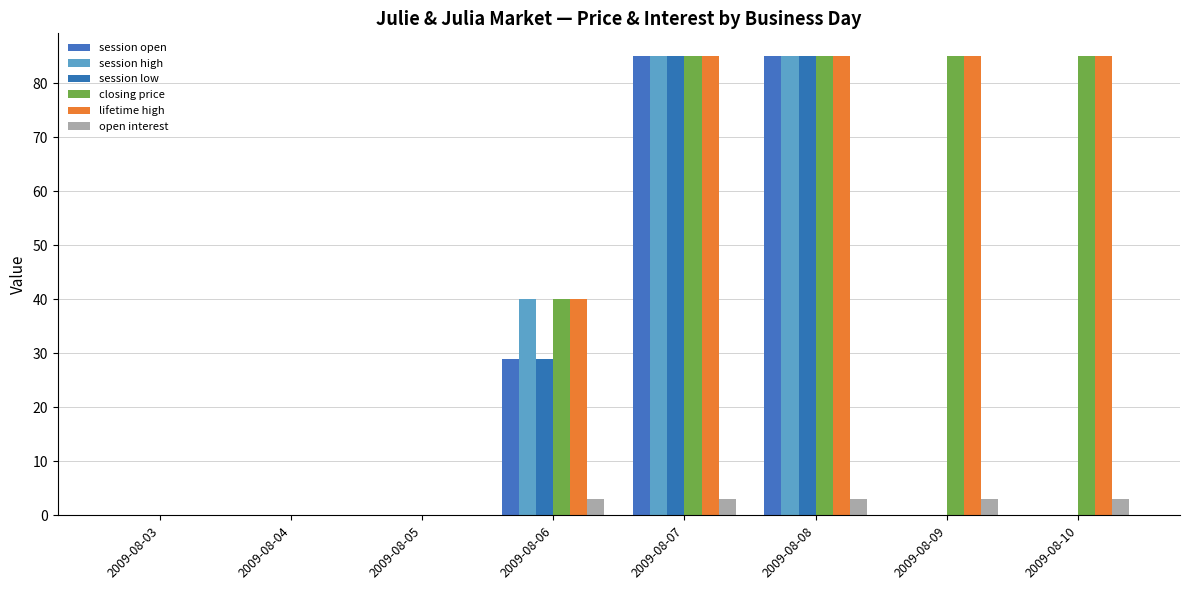

Reading right to left, list all the values displayed in this chart.

session open: 2009-08-10=0	2009-08-09=0	2009-08-08=85	2009-08-07=85	2009-08-06=29	2009-08-05=0	2009-08-04=0	2009-08-03=0
session high: 2009-08-10=0	2009-08-09=0	2009-08-08=85	2009-08-07=85	2009-08-06=40	2009-08-05=0	2009-08-04=0	2009-08-03=0
session low: 2009-08-10=0	2009-08-09=0	2009-08-08=85	2009-08-07=85	2009-08-06=29	2009-08-05=0	2009-08-04=0	2009-08-03=0
closing price: 2009-08-10=85	2009-08-09=85	2009-08-08=85	2009-08-07=85	2009-08-06=40	2009-08-05=0	2009-08-04=0	2009-08-03=0
lifetime high: 2009-08-10=85	2009-08-09=85	2009-08-08=85	2009-08-07=85	2009-08-06=40	2009-08-05=0	2009-08-04=0	2009-08-03=0
open interest: 2009-08-10=3	2009-08-09=3	2009-08-08=3	2009-08-07=3	2009-08-06=3	2009-08-05=0	2009-08-04=0	2009-08-03=0